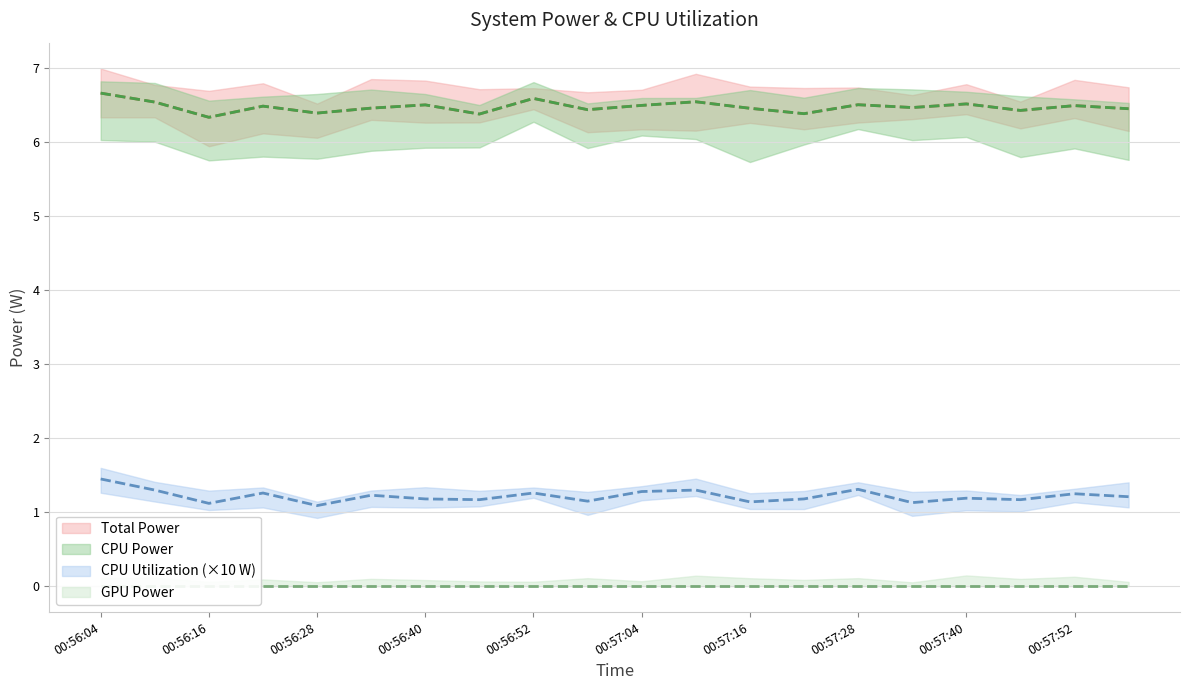

Read the CPU Utilization value at 00:56:16.

1.1